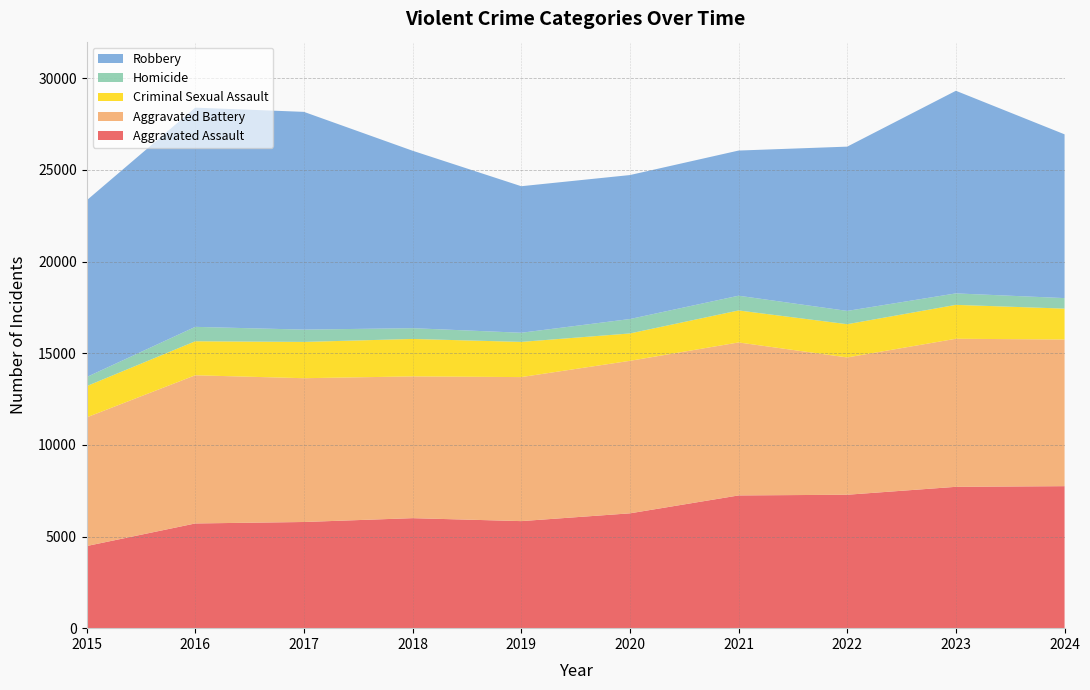

Reading right to left, what are all the values shown in this chart?

Aggravated Assault: 2024=7748	2023=7712	2022=7280	2021=7242	2020=6265	2019=5841	2018=6002	2017=5793	2016=5713	2015=4480
Aggravated Battery: 2024=8002	2023=8078	2022=7491	2021=8347	2020=8321	2019=7858	2018=7735	2017=7845	2016=8085	2015=7019
Criminal Sexual Assault: 2024=1685	2023=1850	2022=1814	2021=1746	2020=1494	2019=1920	2018=2043	2017=1980	2016=1856	2015=1705
Homicide: 2024=574	2023=626	2022=725	2021=804	2020=787	2019=499	2018=588	2017=672	2016=786	2015=496
Robbery: 2024=8935	2023=11054	2022=8963	2021=7920	2020=7855	2019=7995	2018=9681	2017=11880	2016=11960	2015=9638